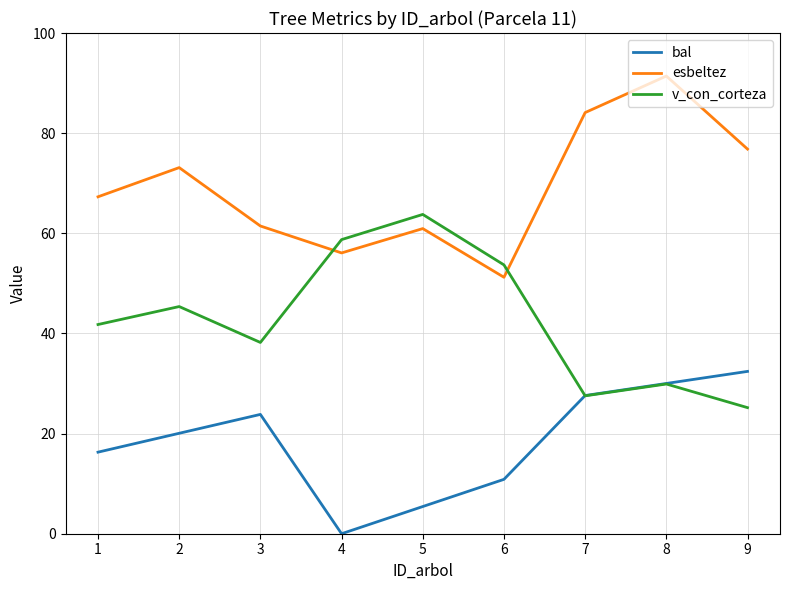

At which label does esbeltez first exceed 67?

1